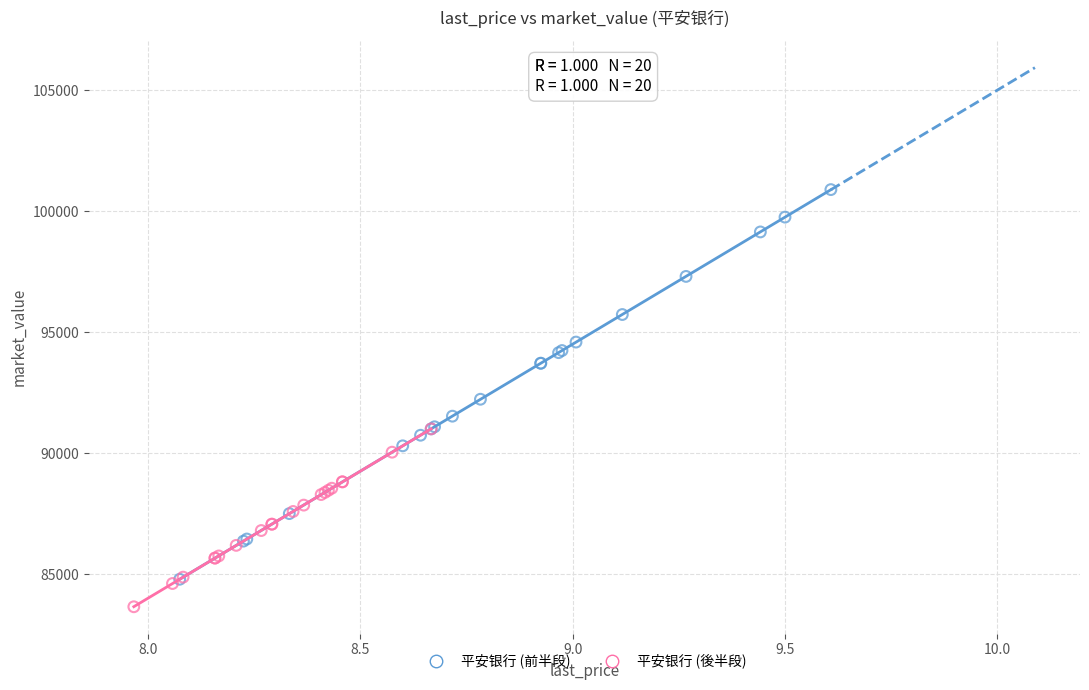

Which series has the largest Y range (max minus min)?

平安银行 (前半段)